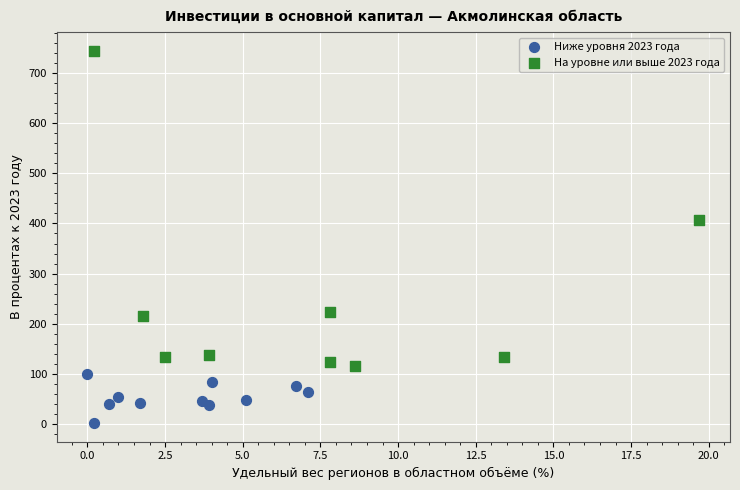

Which series contains the highest Y value?

На уровне или выше 2023 года